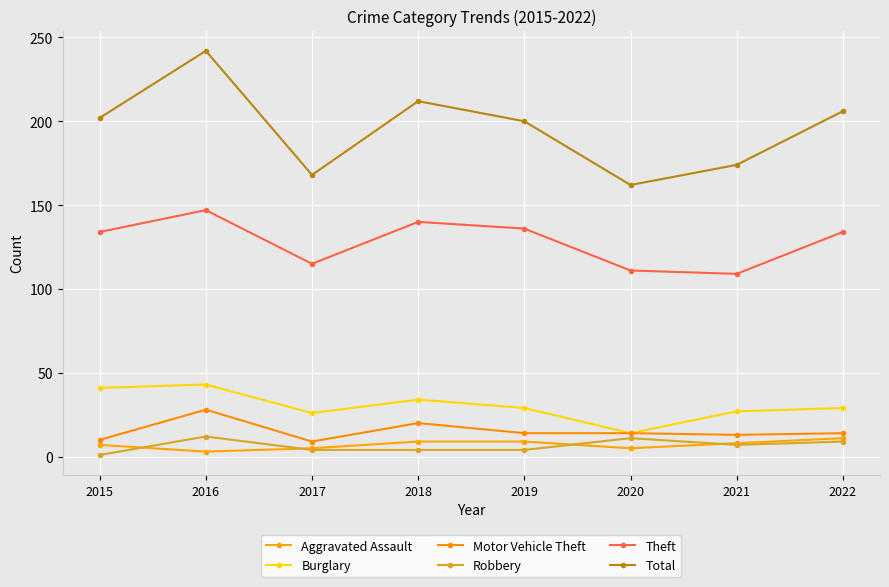

Which category has the highest value in the Total series?

2016